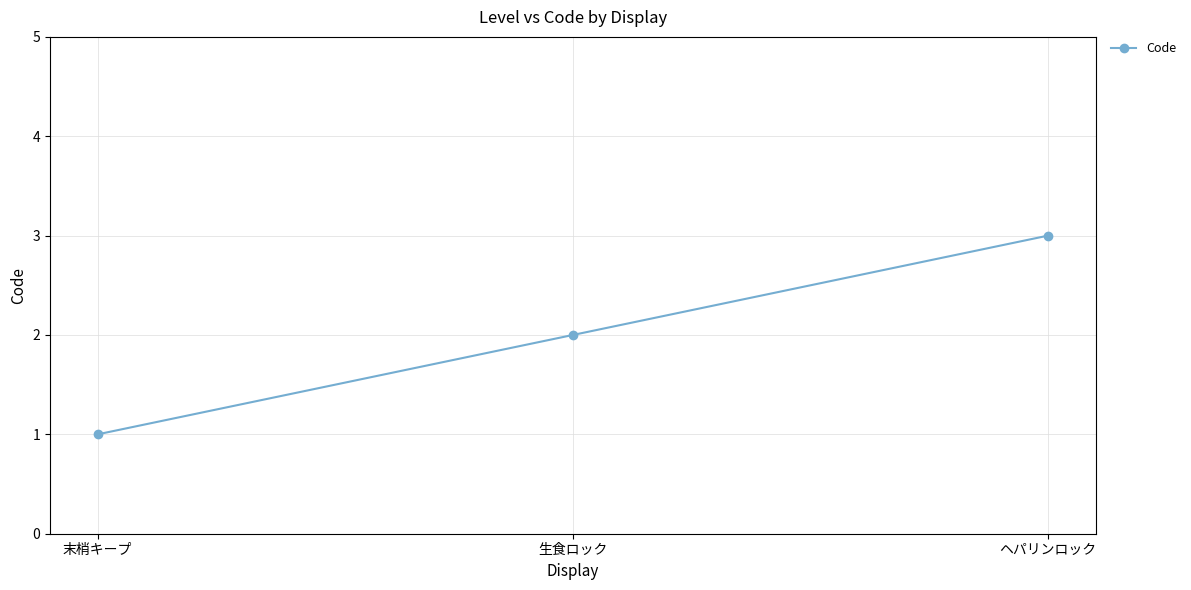

What is the sum of the values at 末梢キープ and 生食ロック?

3